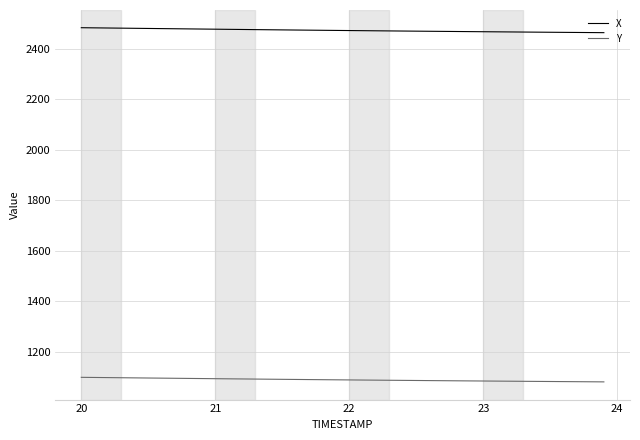

Which series has the largest total across all categories?

X